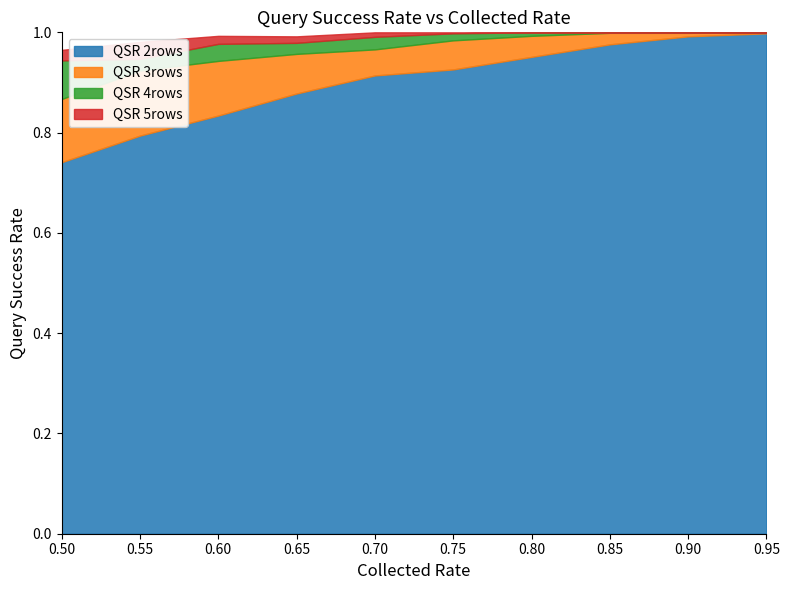

True or false: QSR 2rows has a value of 1.4 at 0.65.

False